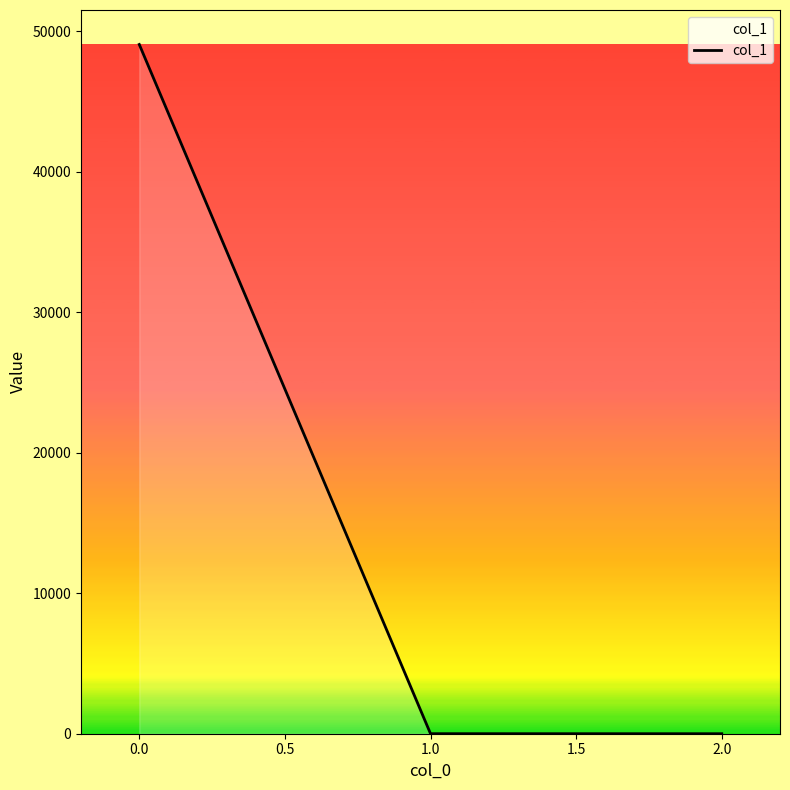

Does the chart display data point markers on the line(s)?

No